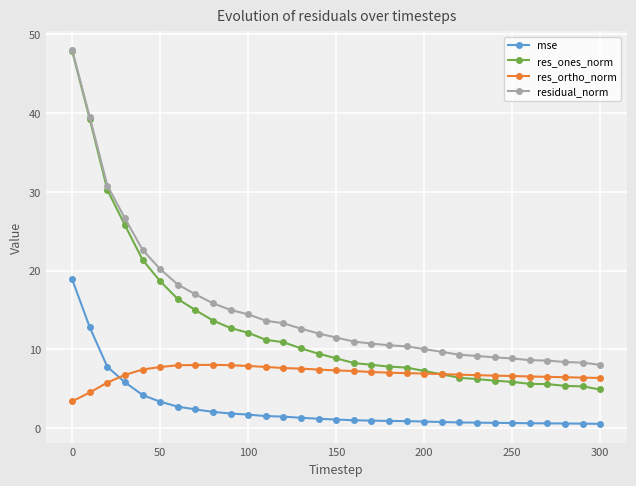

List the series in order of their overall mean, lowest first.

mse, res_ortho_norm, res_ones_norm, residual_norm